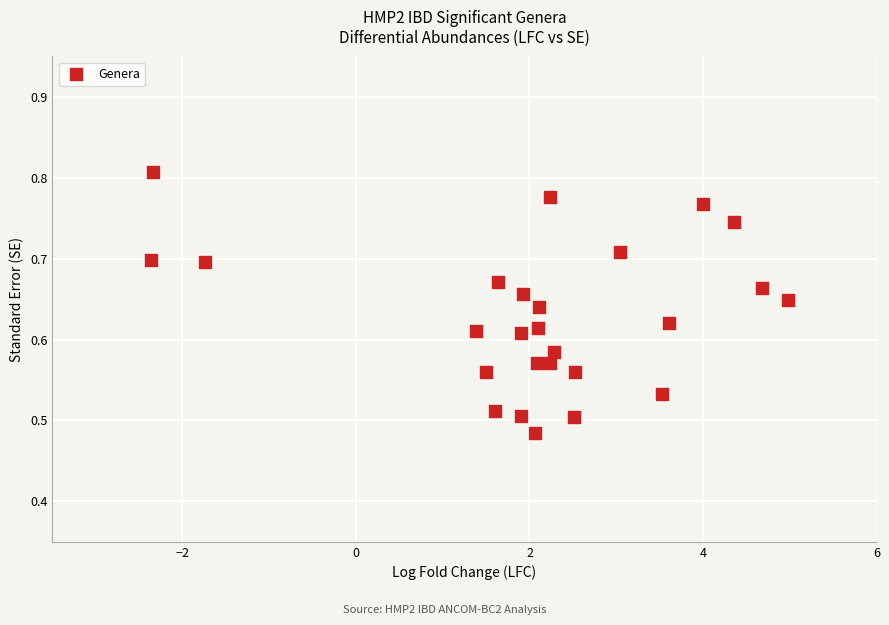

What is the range of X values (max minus min)?

7.3